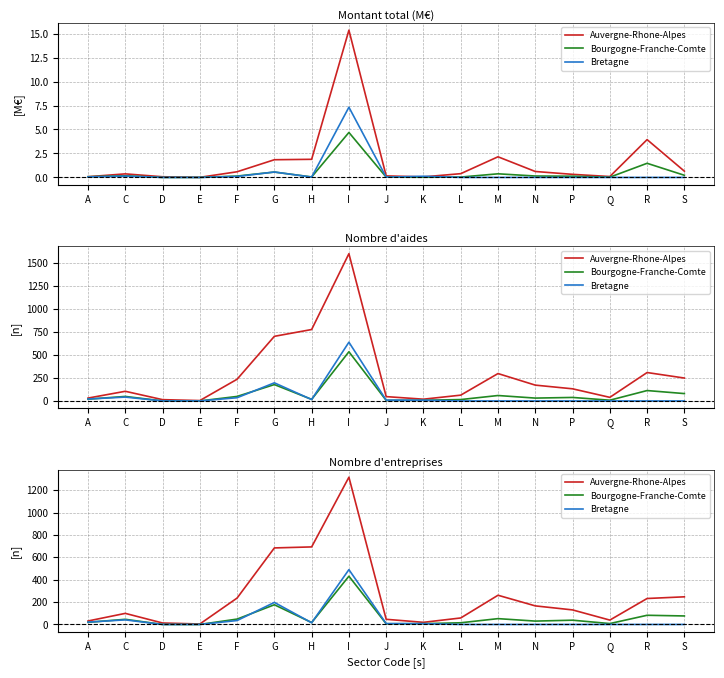

What is the value of the Bretagne point at the 5th from the left?

35